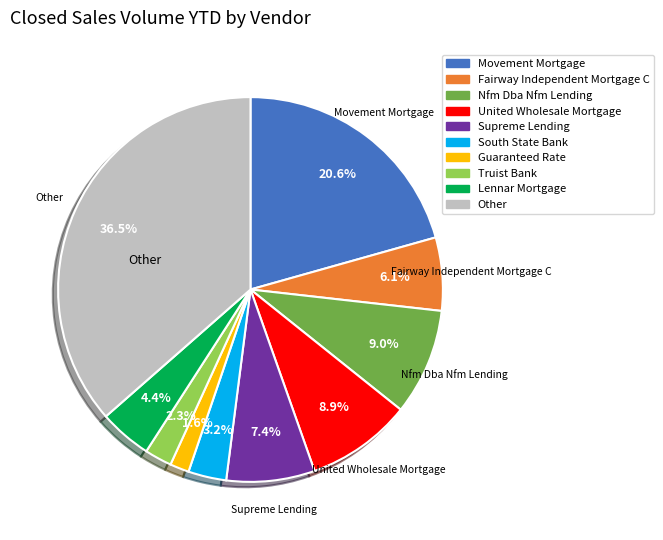

True or false: Truist Bank accounts for 2% of the total.

True